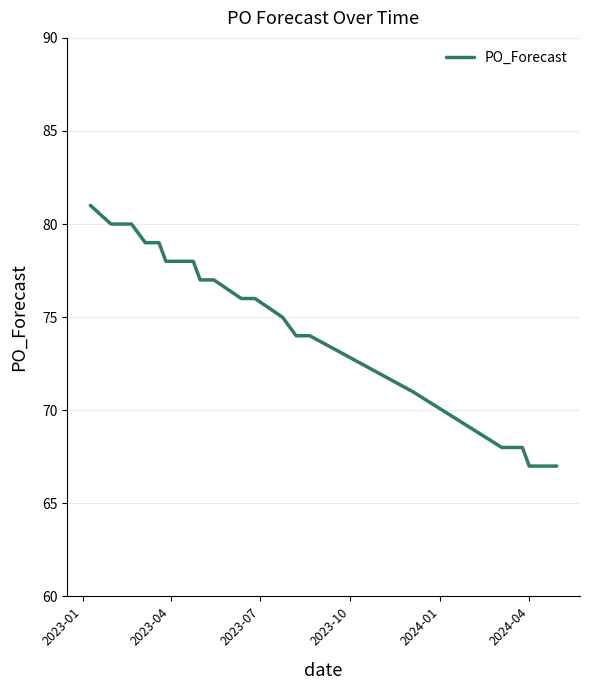

What is the smallest value displayed?

67